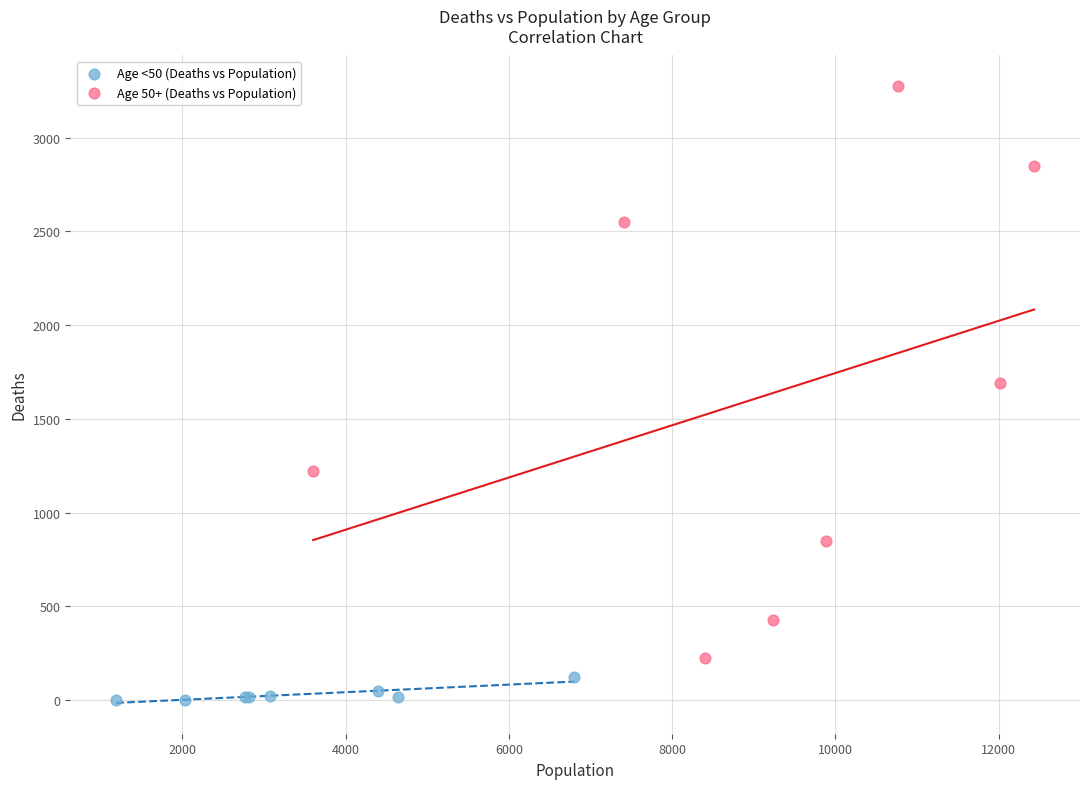

What are all the series names shown in the legend?

Age <50 (Deaths vs Population), Age 50+ (Deaths vs Population)